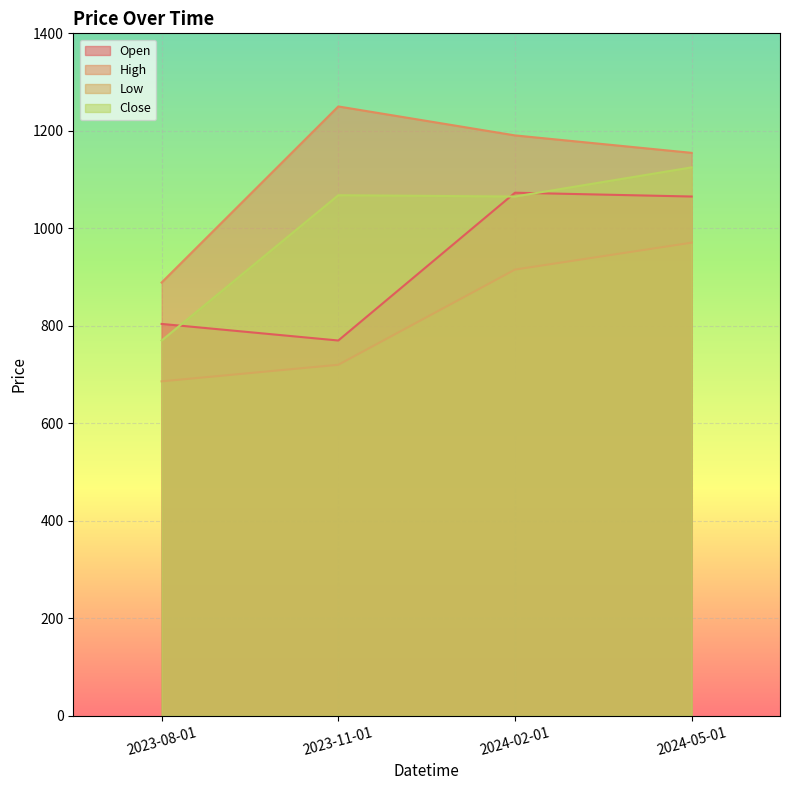

What is the label of the 2nd point from the left?

2023-11-01